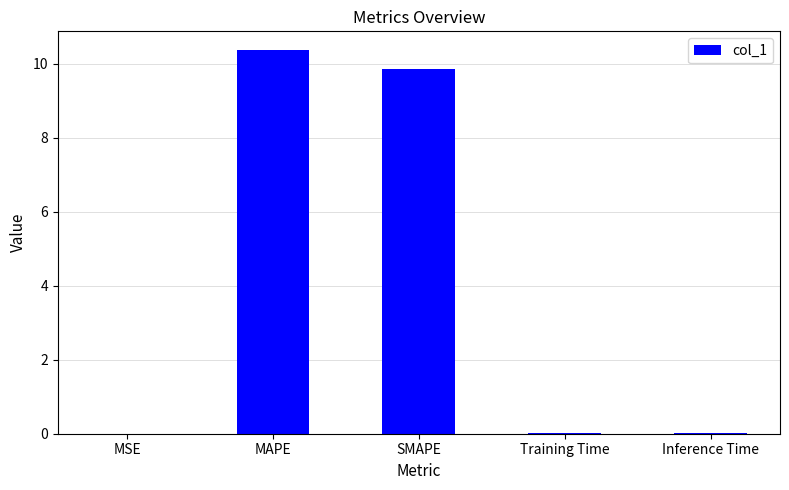

Are the bars grouped side by side (vs. stacked)?

No